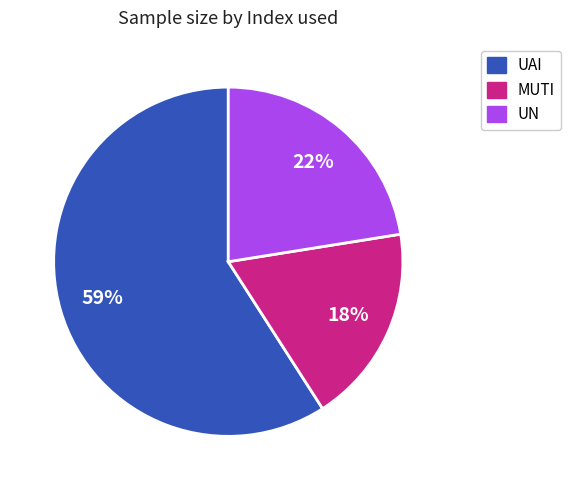

To the nearest percent, what is the average slice percentage?

33%